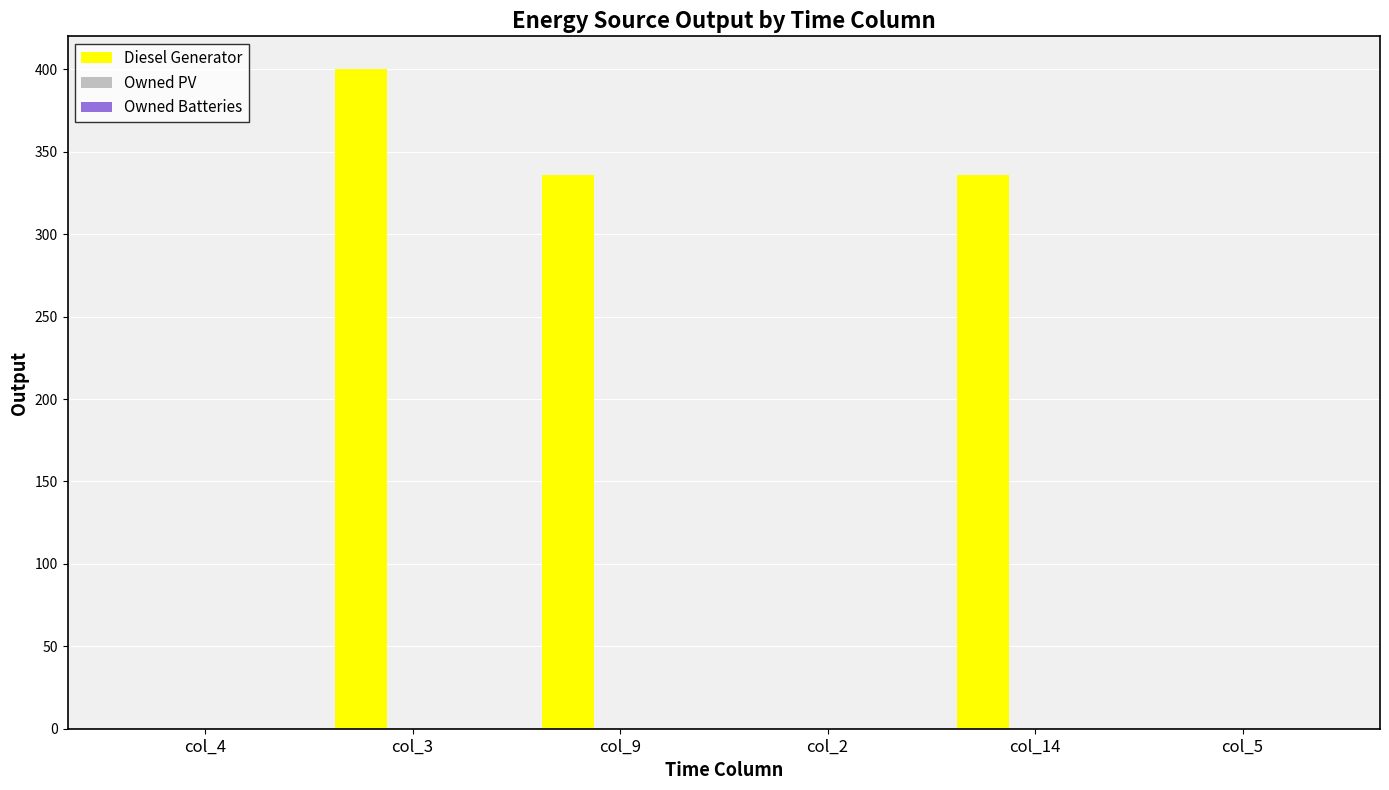

The chart shows a value of 336 at col_14. True or false?

True